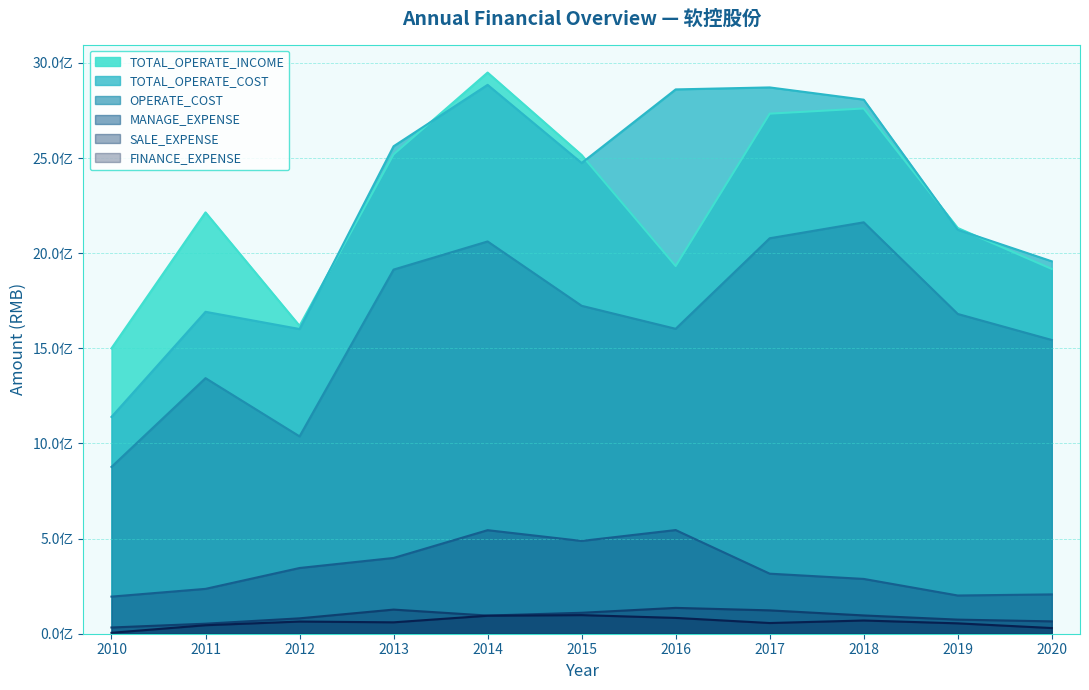

The value of FINANCE_EXPENSE at 2015 is 97820584.2. True or false?

True